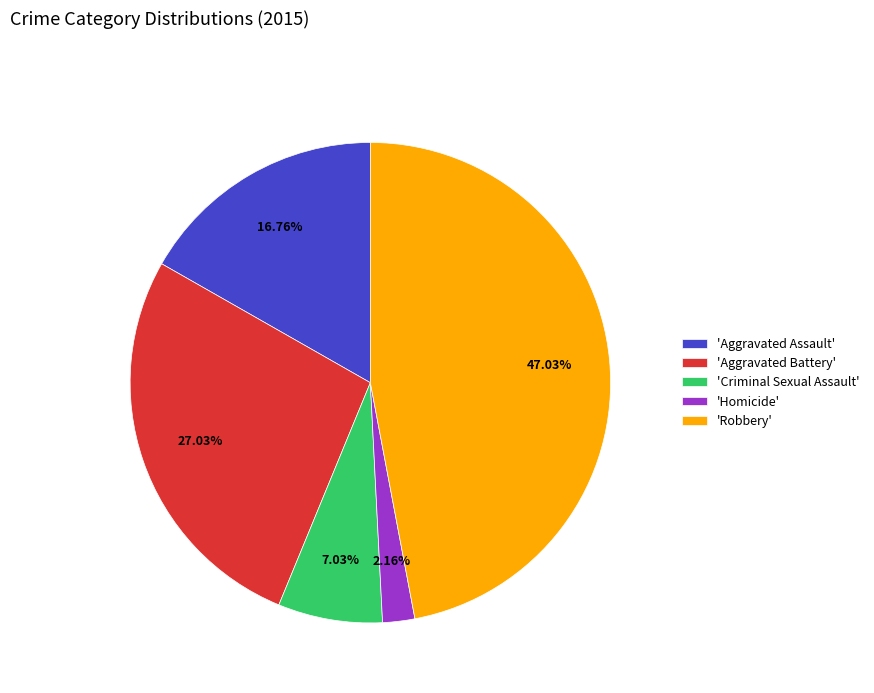

Is there a majority slice in this chart?

No